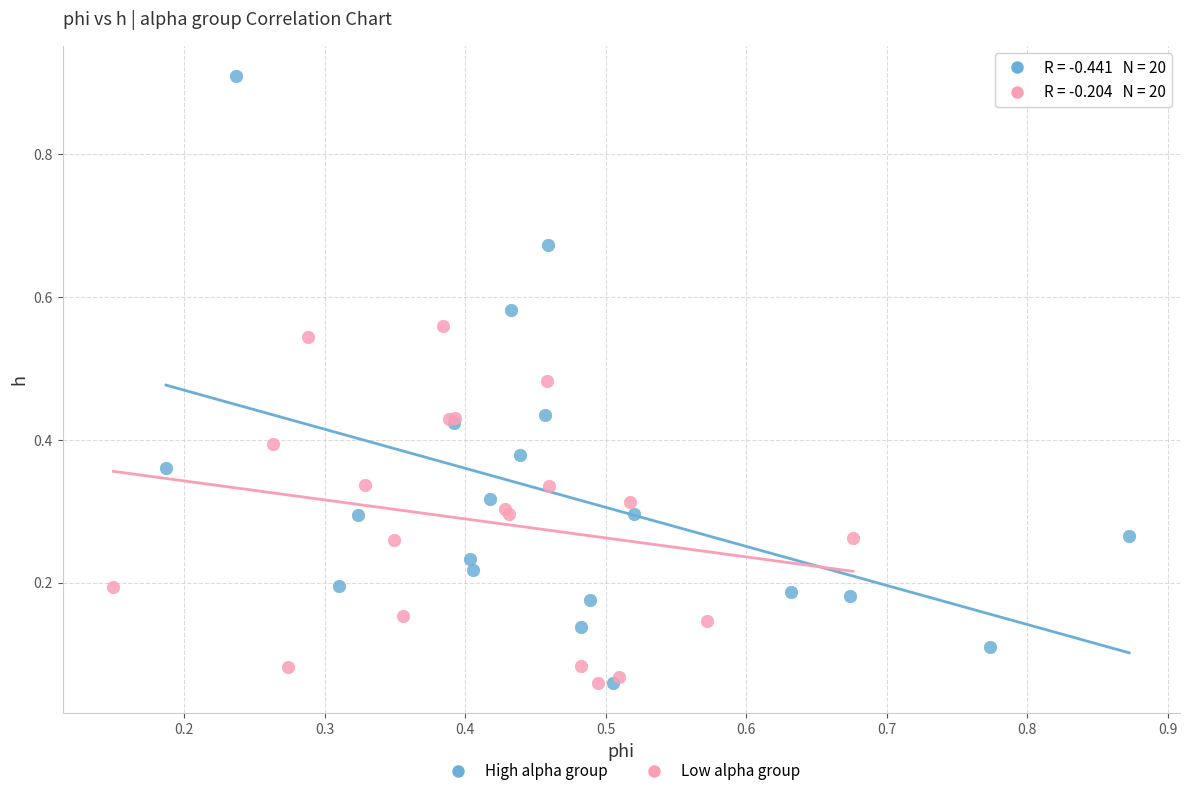

Which series contains the highest Y value?

High alpha group